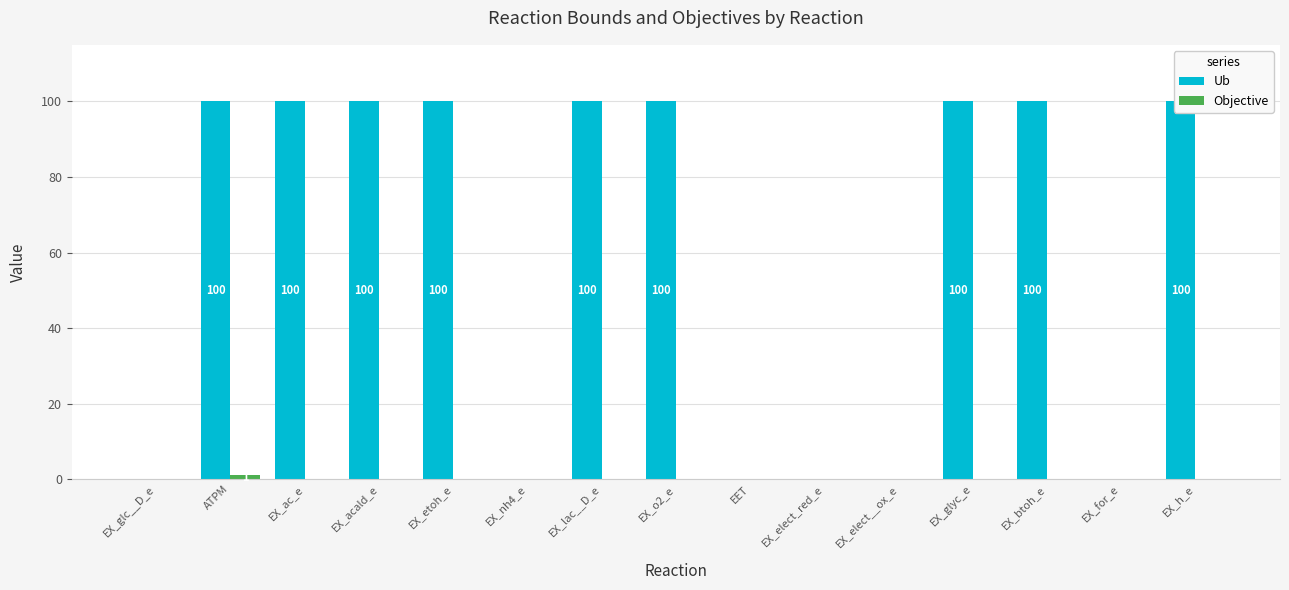

What position from the left is EX_lac__D_e?

7